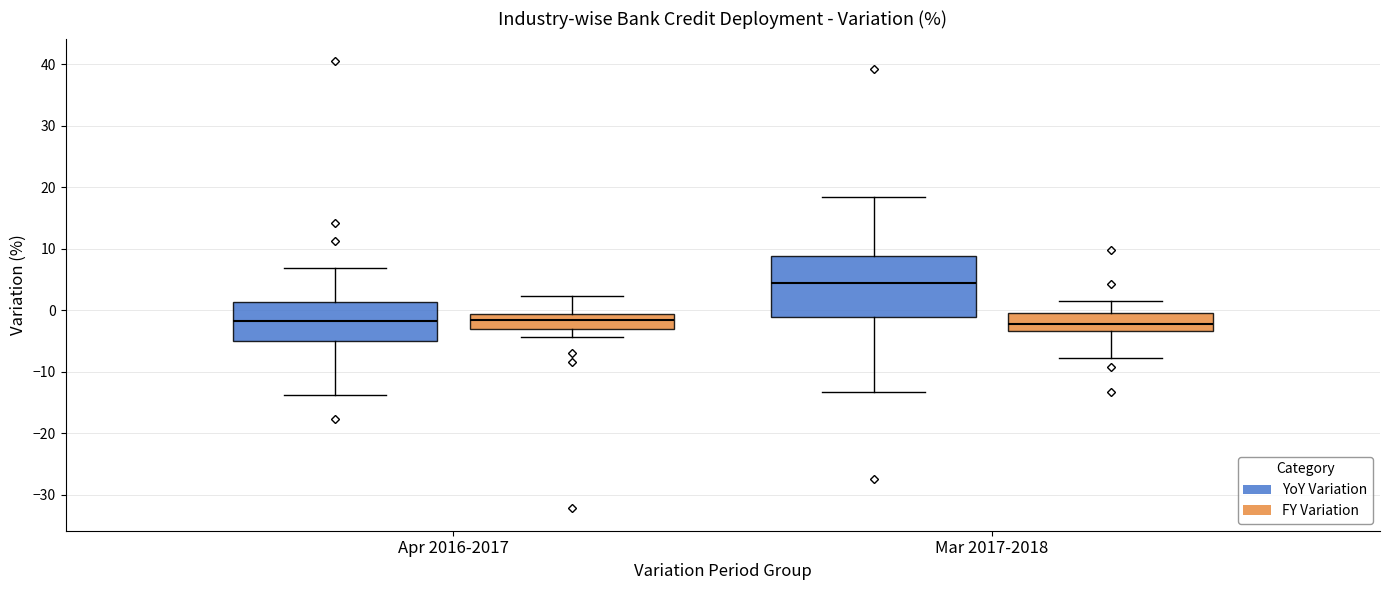

Reading left to right, read every box against the y-axis: the position of its median line, the range the box covers, and the ends of its whiskers. The values are not printed on the chart, so give them approximately, as read against the axis.

Apr 2016-2017 (YoY Variation): median -2, box -5 to 1, whiskers -14 to 7
Apr 2016-2017 (FY Variation): median -2, box -3 to -1, whiskers -4 to 2
Mar 2017-2018 (YoY Variation): median 4, box -1 to 9, whiskers -13 to 18
Mar 2017-2018 (FY Variation): median -2, box -3 to 0, whiskers -8 to 2